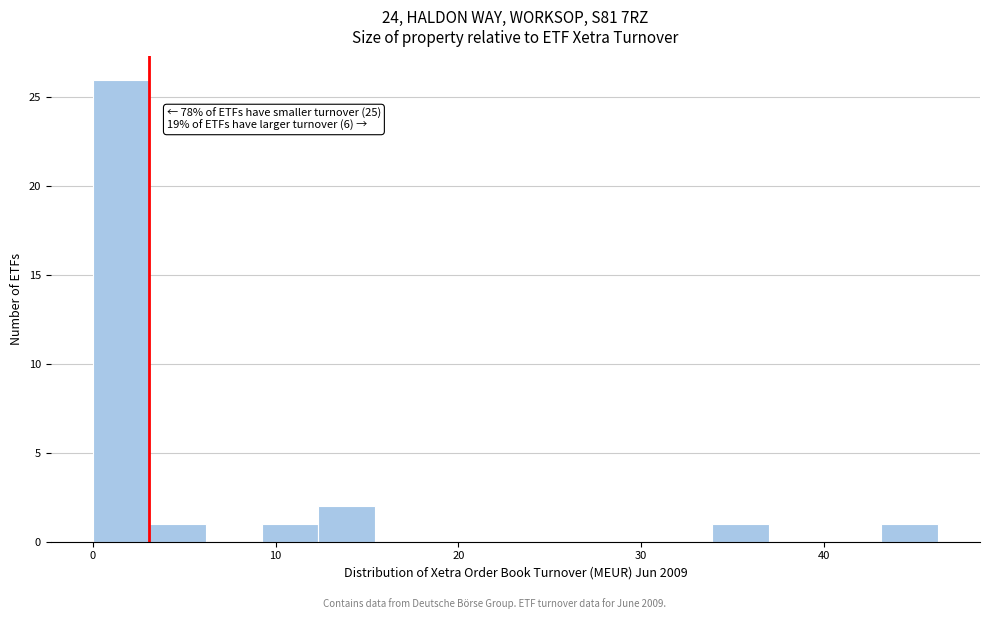

Read against the x-axis, roughly where is the centre of the tallest bar?

2